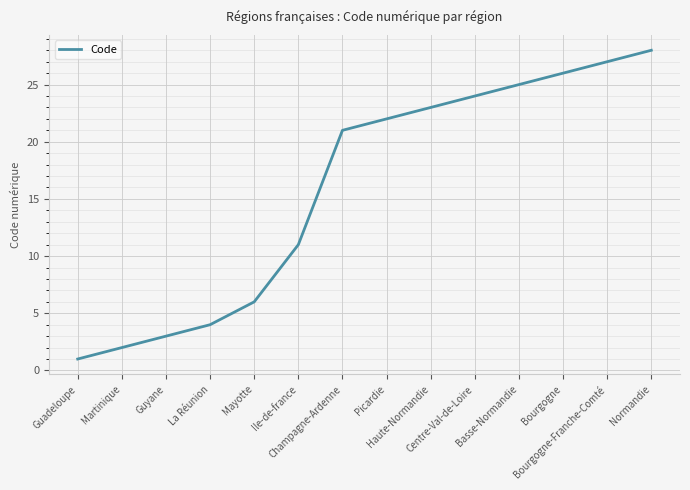

Does the chart have visible grid lines?

Yes